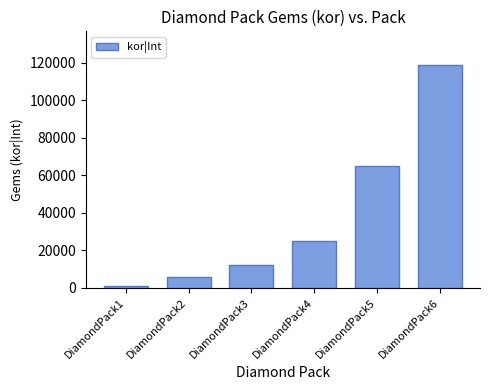

Reading left to right, list all the values displayed in this chart.

1200	5900	12000	25000	65000	119000